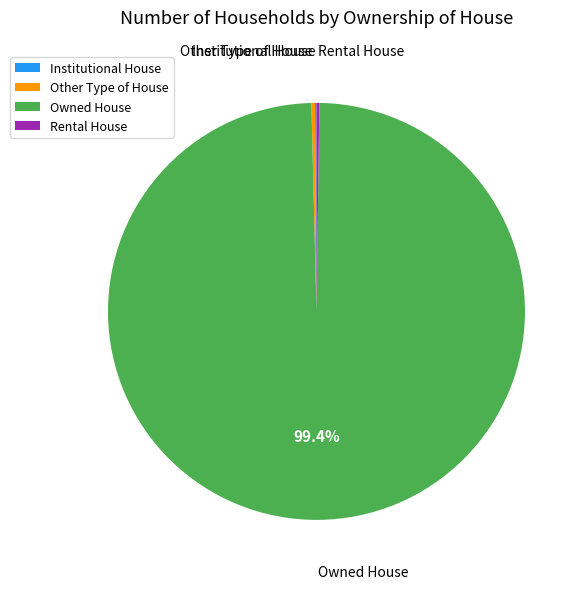

Does Owned House represent more than half of the total?

Yes